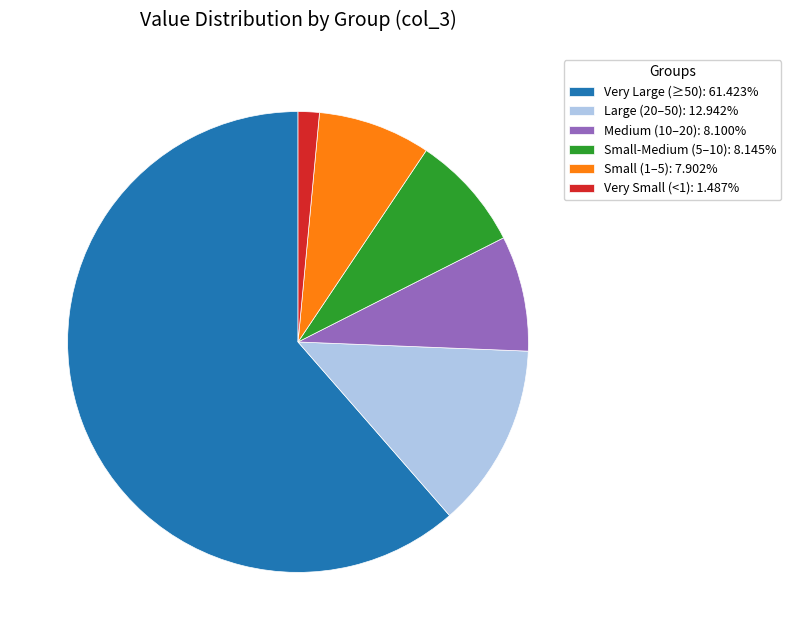

How many slices are in this pie chart?

6